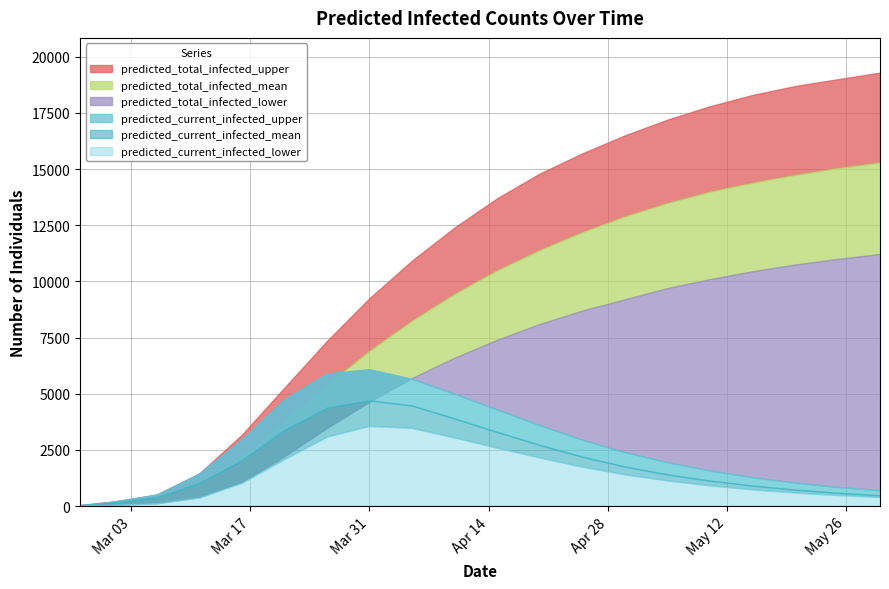

What is the spread (max minus min) of values at 2020-03-11?

1056